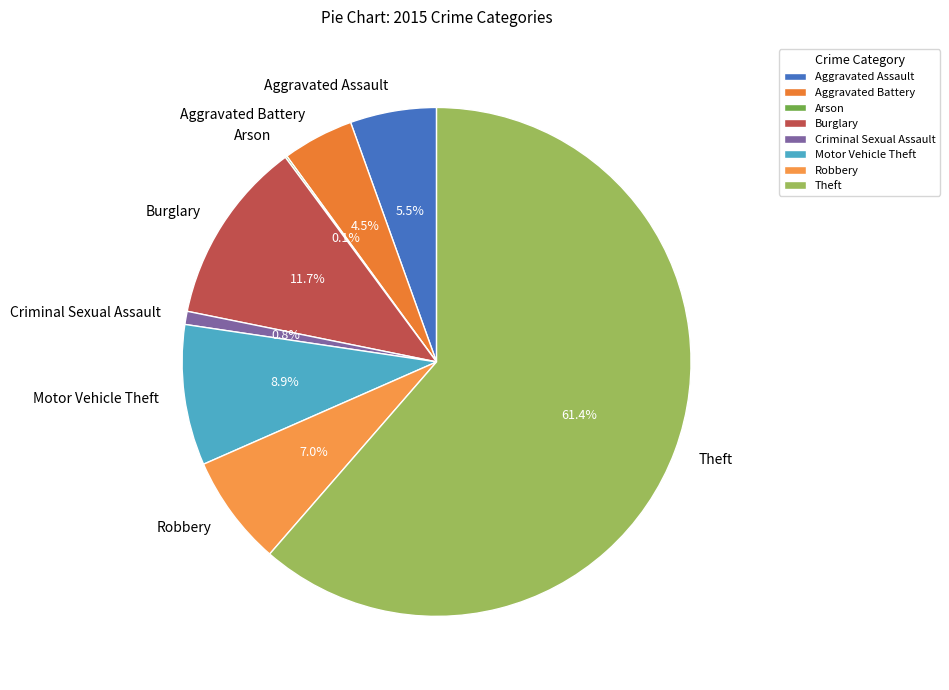

To the nearest percent, what is the average slice percentage?

12%